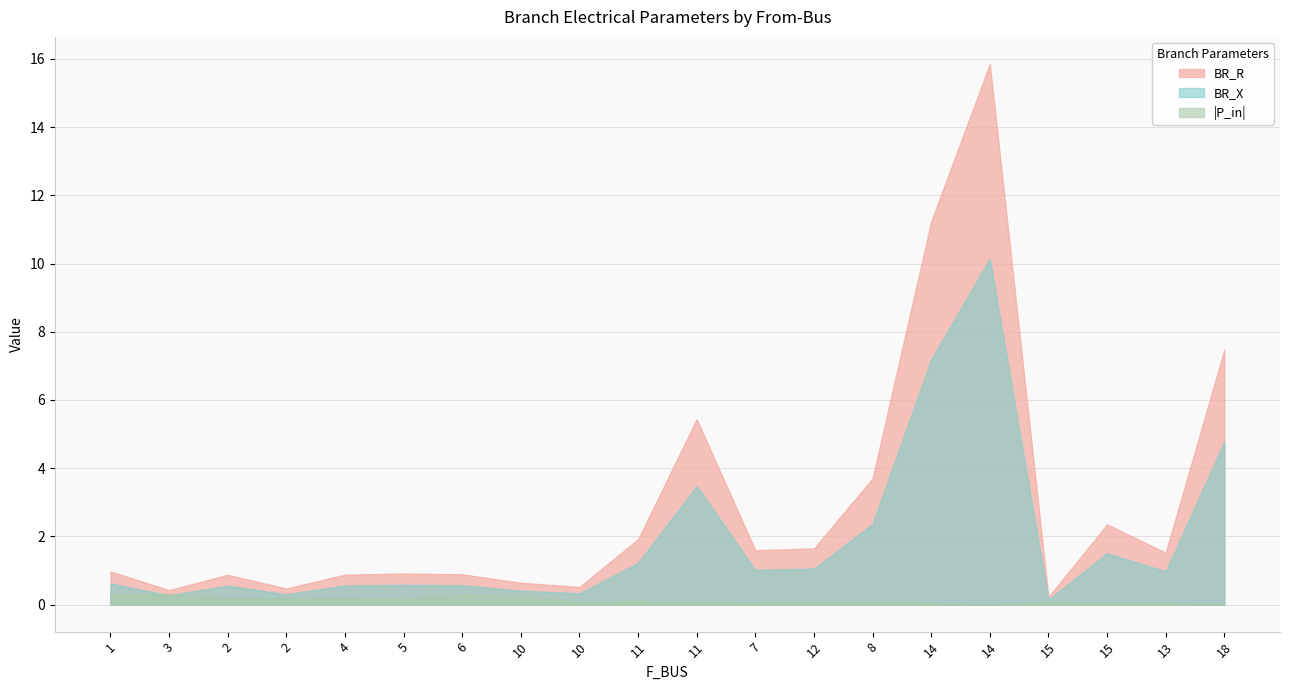

Reading left to right, transcribe all the data shown in this chart.

BR_R: 1.0	0.4	0.9	0.5	0.9	0.9	0.9	0.6	0.5	1.9	5.4	1.6	1.6	3.7	11.2	15.9	0.2	2.4	1.5	7.5
BR_X: 0.6	0.3	0.6	0.3	0.6	0.6	0.6	0.4	0.3	1.2	3.5	1.0	1.1	2.4	7.2	10.1	0.1	1.5	1.0	4.8
P_in: 0.3	0.3	-0.2	0.2	-0.2	0.2	0.3	-0.3	0.1	0.1	0.0	-0.0	0.1	-0.1	0.0	0.0	0.0	0.0	0.0	0.0